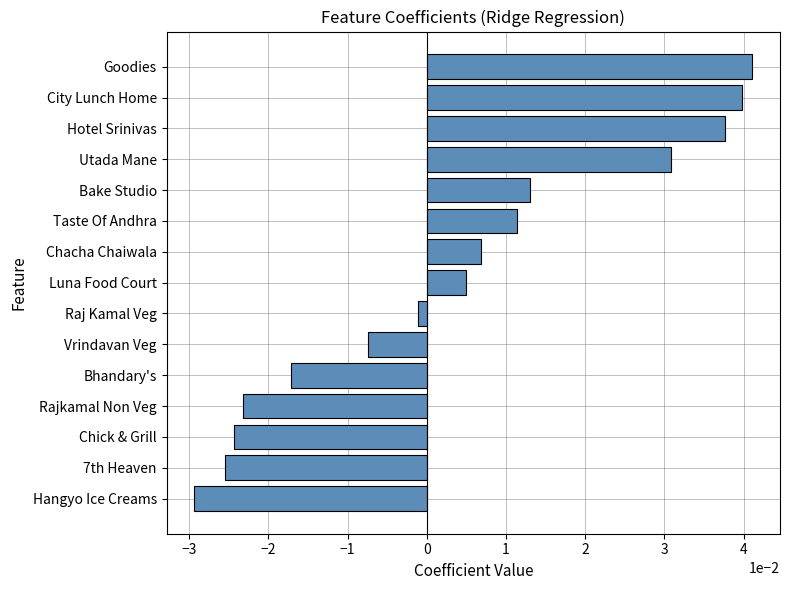

At which label is the value closest to 0?

Raj Kamal Veg